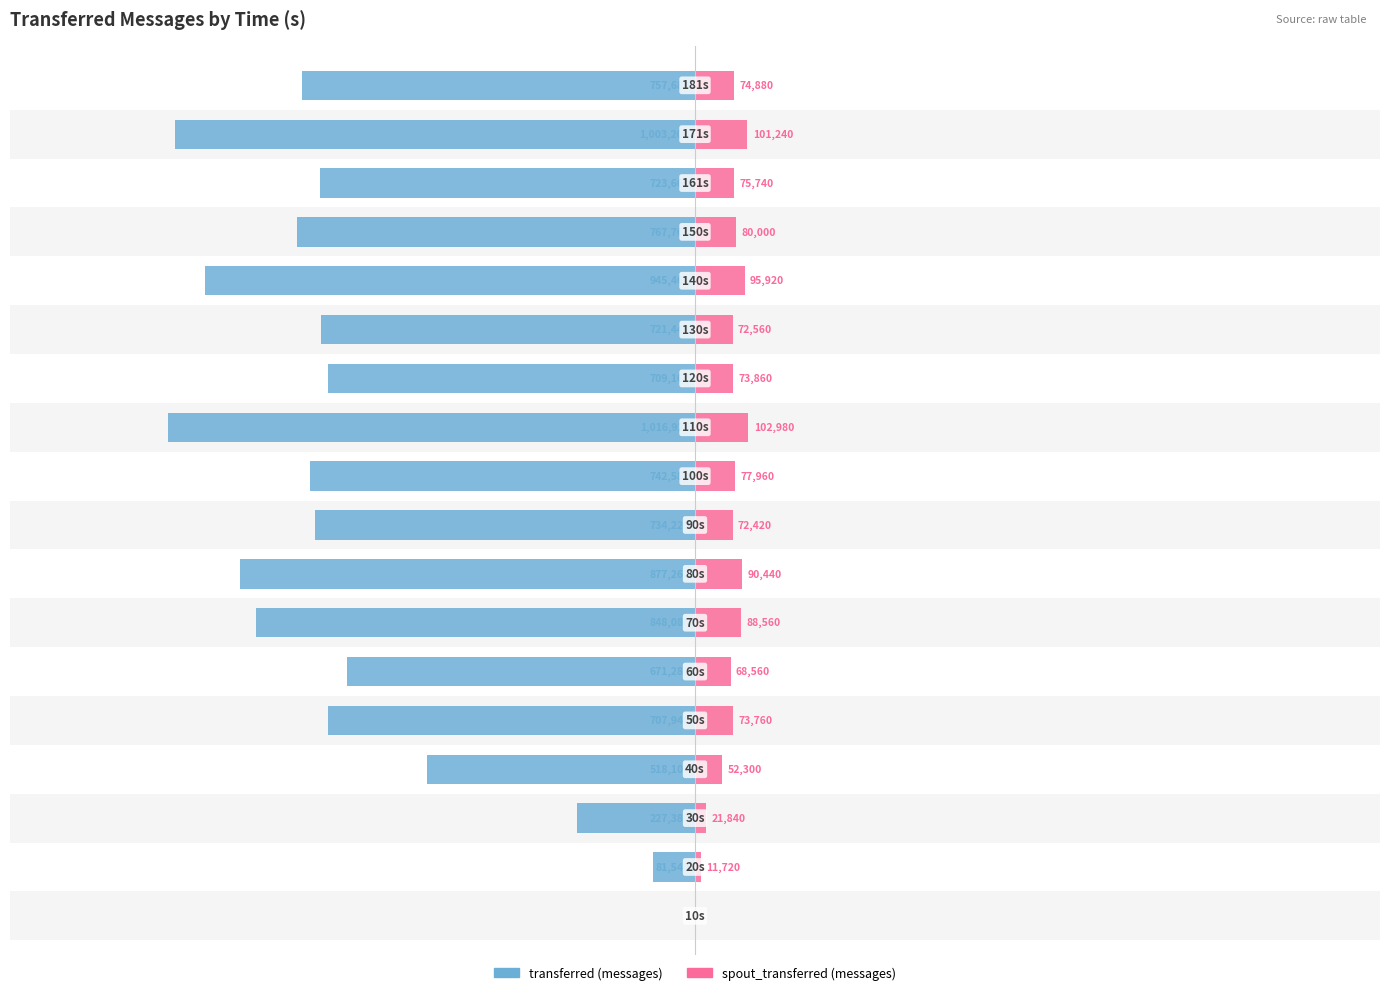

True or false: transferred (messages) has a value of -0.1 at 1.

False